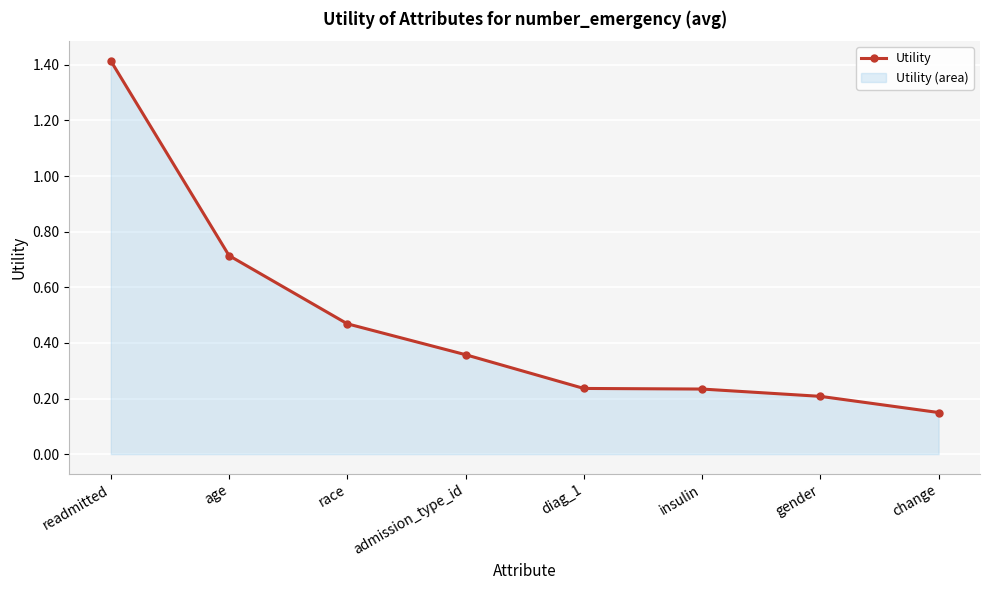

What is the value of the 7th point from the left?

0.2